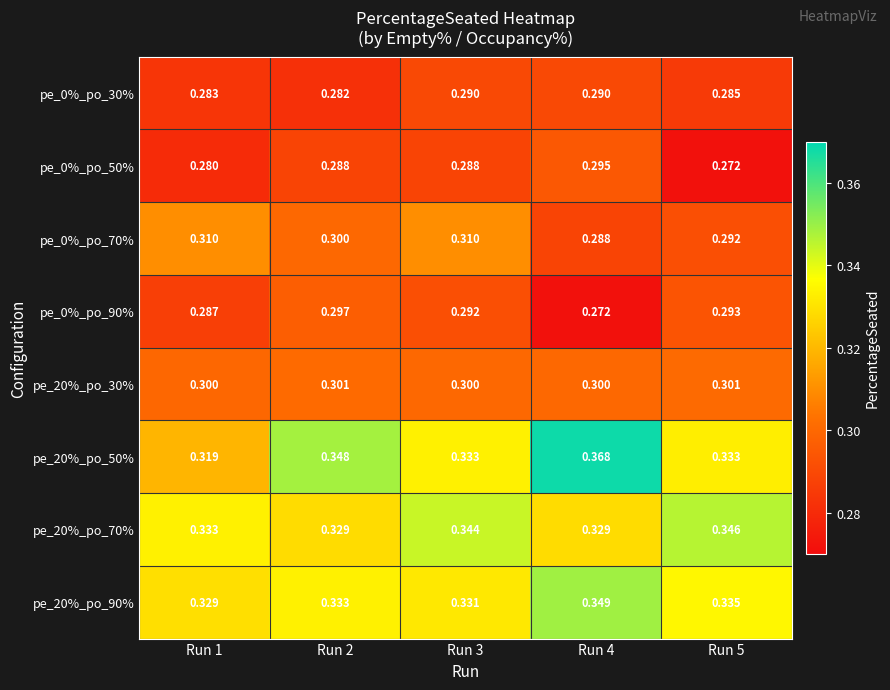

Rank the series by their maximum value, from highest to lowest.

pe_20%_po_50%, pe_20%_po_90%, pe_20%_po_70%, pe_0%_po_70%, pe_20%_po_30%, pe_0%_po_90%, pe_0%_po_50%, pe_0%_po_30%